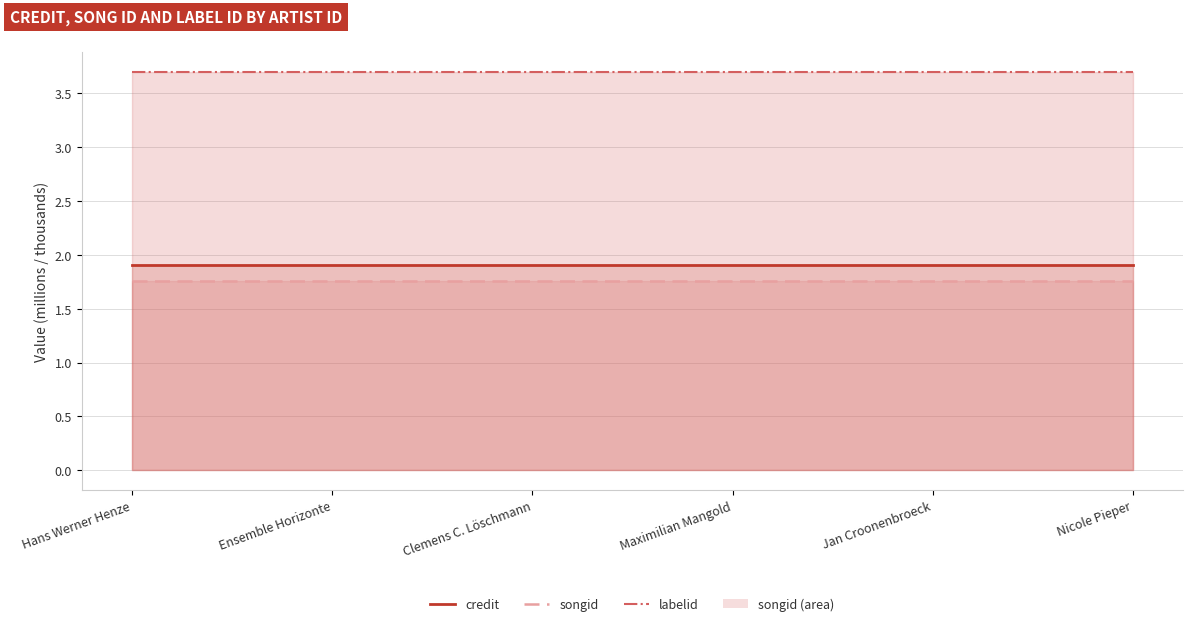

Reading left to right, list all the values displayed in this chart.

songid (line): 1.8	1.8	1.8	1.8	1.8	1.8
credit (line): 1.9	1.9	1.9	1.9	1.9	1.9
labelid (line): 3.7	3.7	3.7	3.7	3.7	3.7